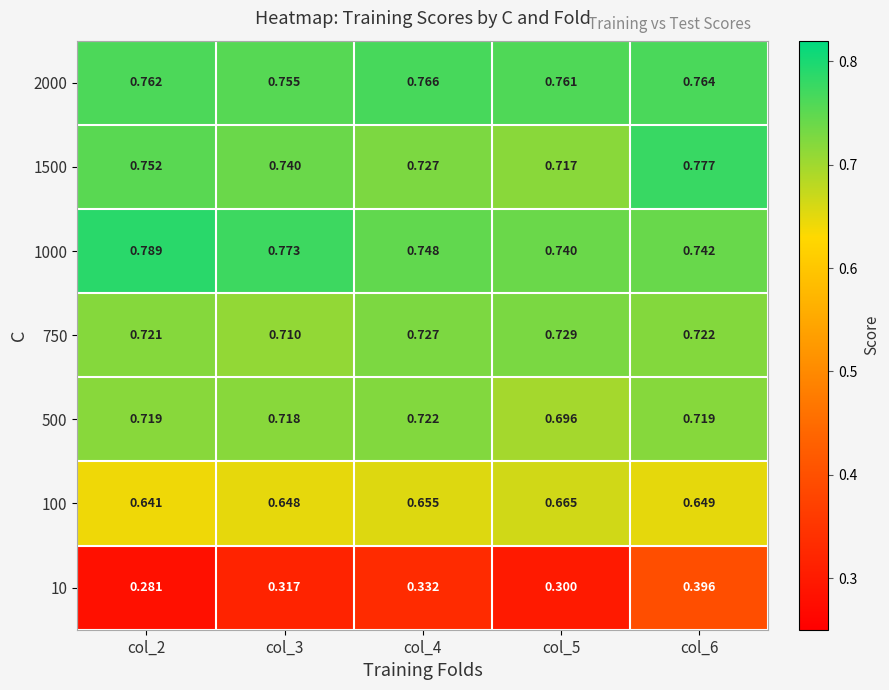

Is the value of 10 at col_5 greater than the value of 100 at col_2?

No